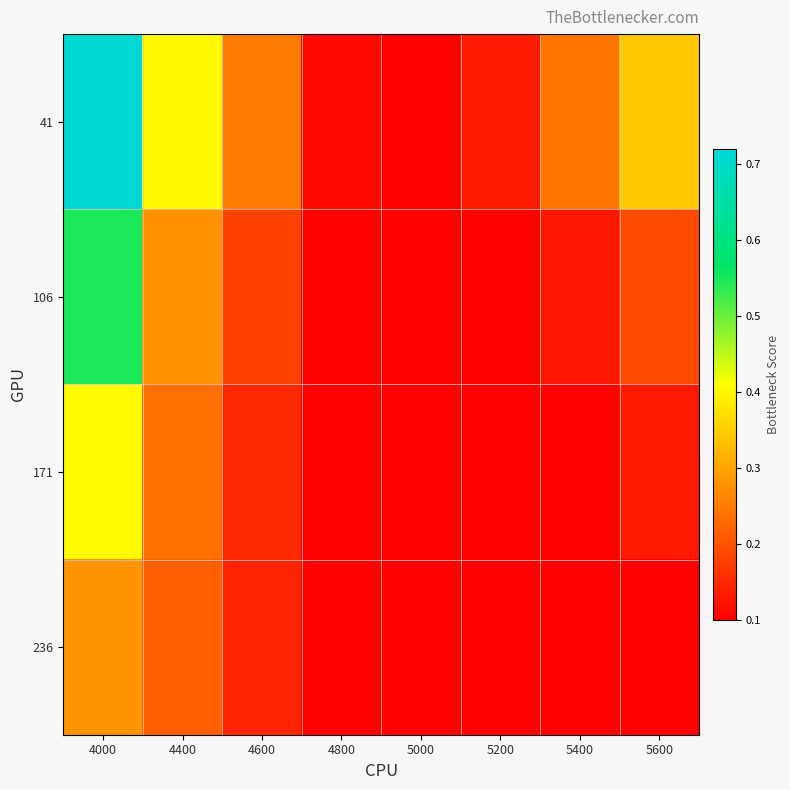

What is the spread (max minus min) of values at 4600?

0.1